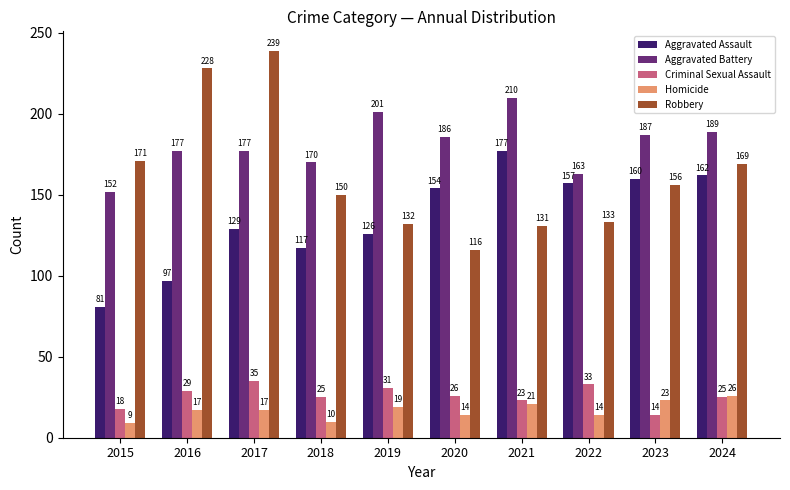

Rank the series by their maximum value, from highest to lowest.

Robbery, Aggravated Battery, Aggravated Assault, Criminal Sexual Assault, Homicide